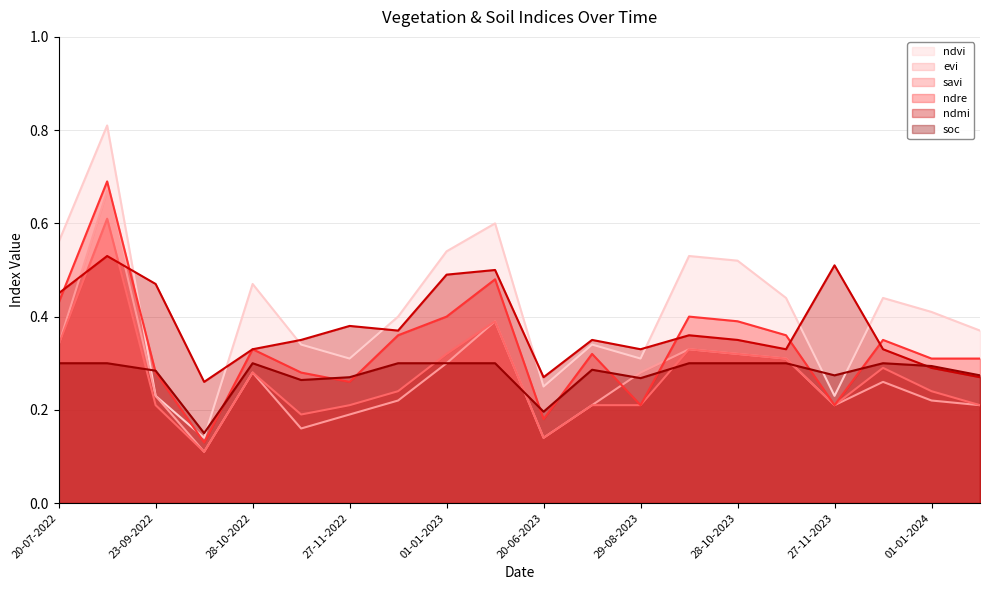

What is the difference between the highest and lowest values at 03-09-2022?

0.5